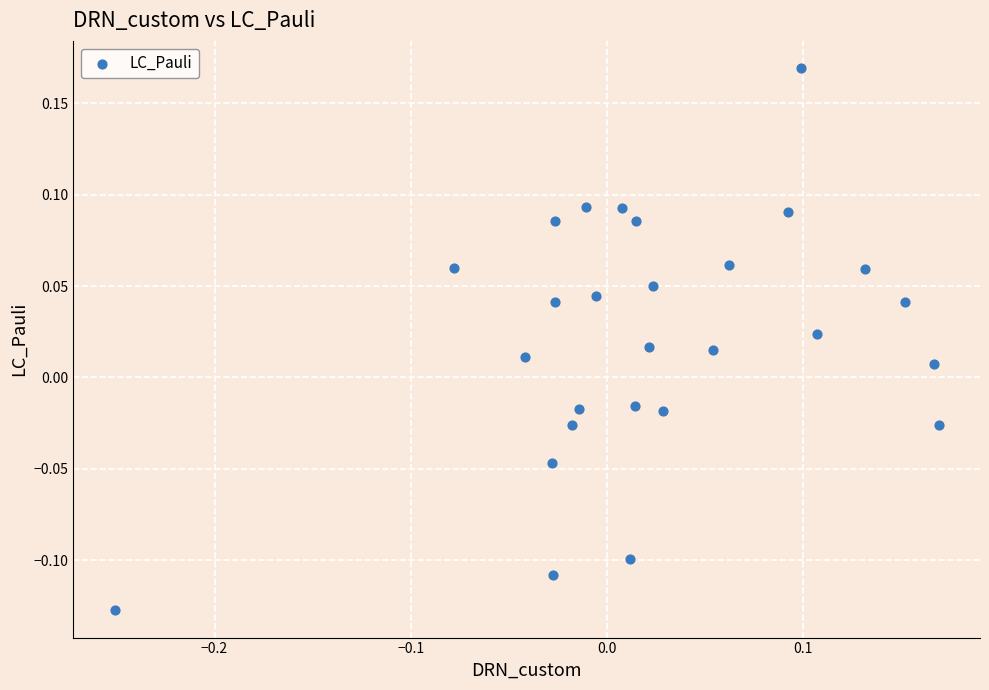

What is the range of X values (max minus min)?

0.4